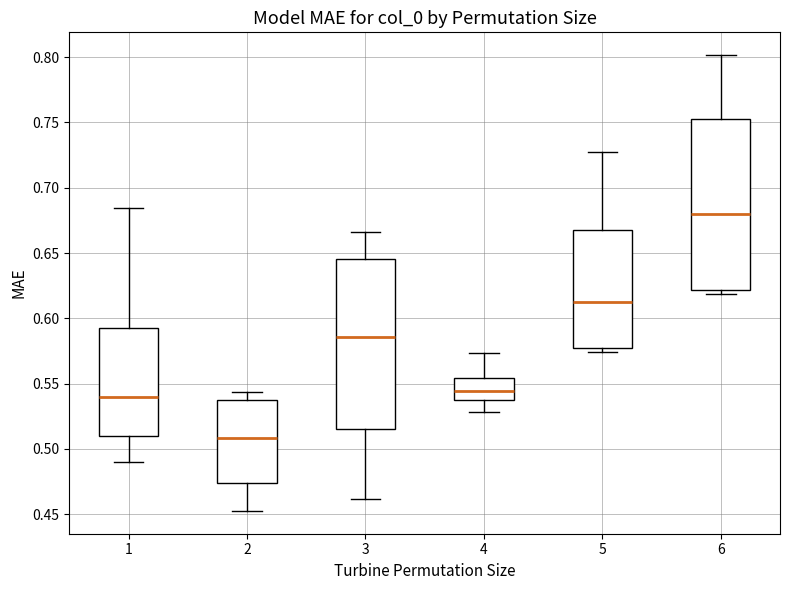

Where is the lower edge of the box at x = 5 on the y-axis? The values are not printed on the chart, so give them approximately, as read against the axis.

0.575